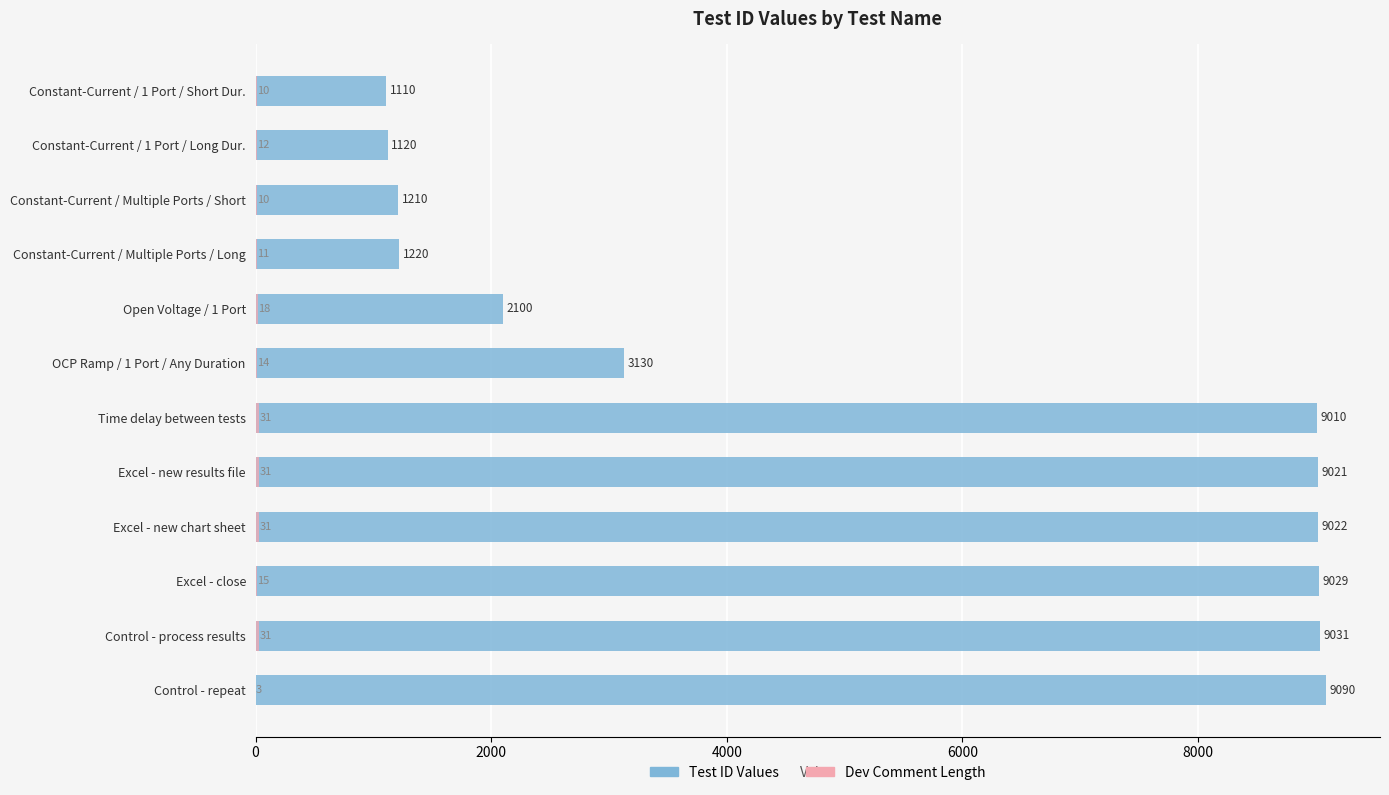

Which series has the largest total across all categories?

Test ID Values